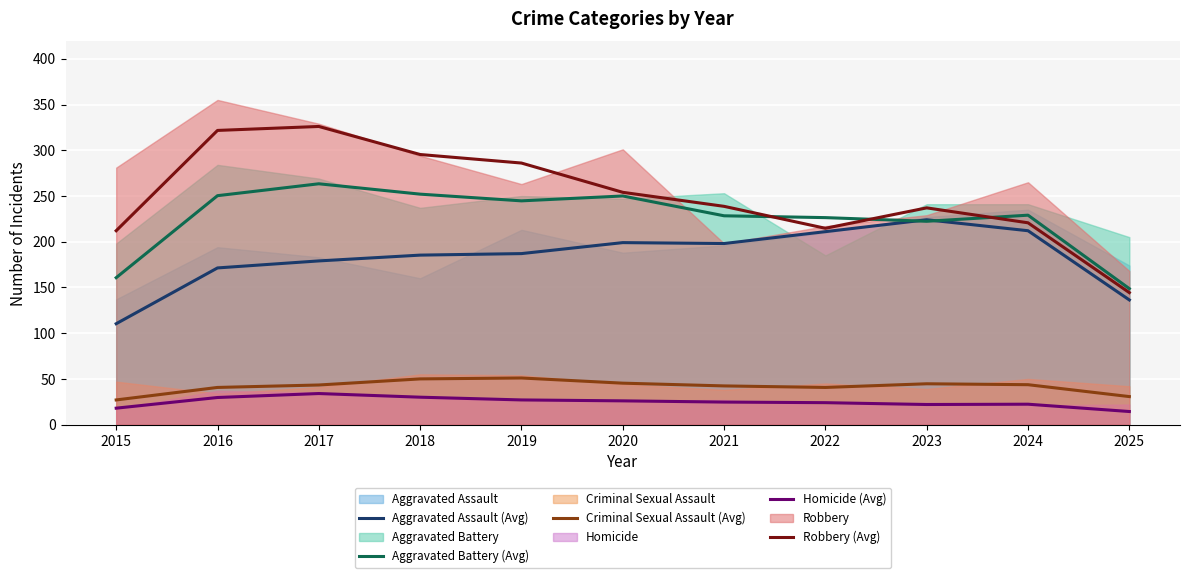

At which category is the sum across all series the highest?

2017